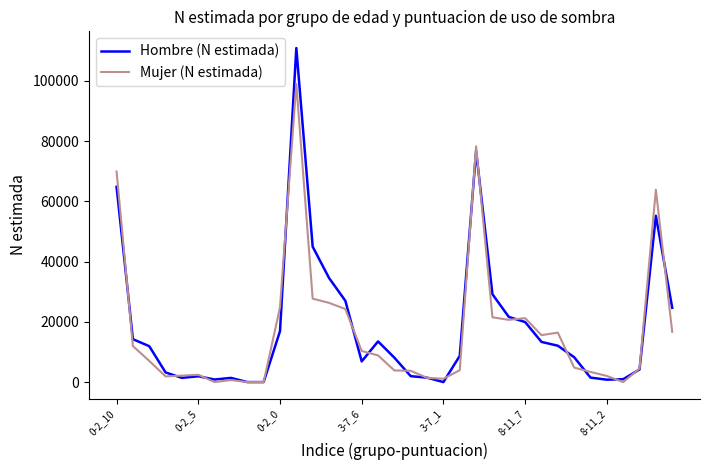

Which series has the widest spread of values?

Hombre (N estimada)